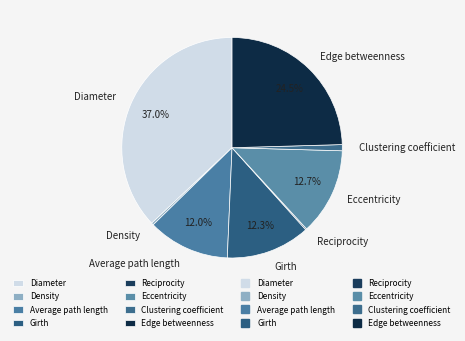

Does Diameter account for over 50% of the chart?

No